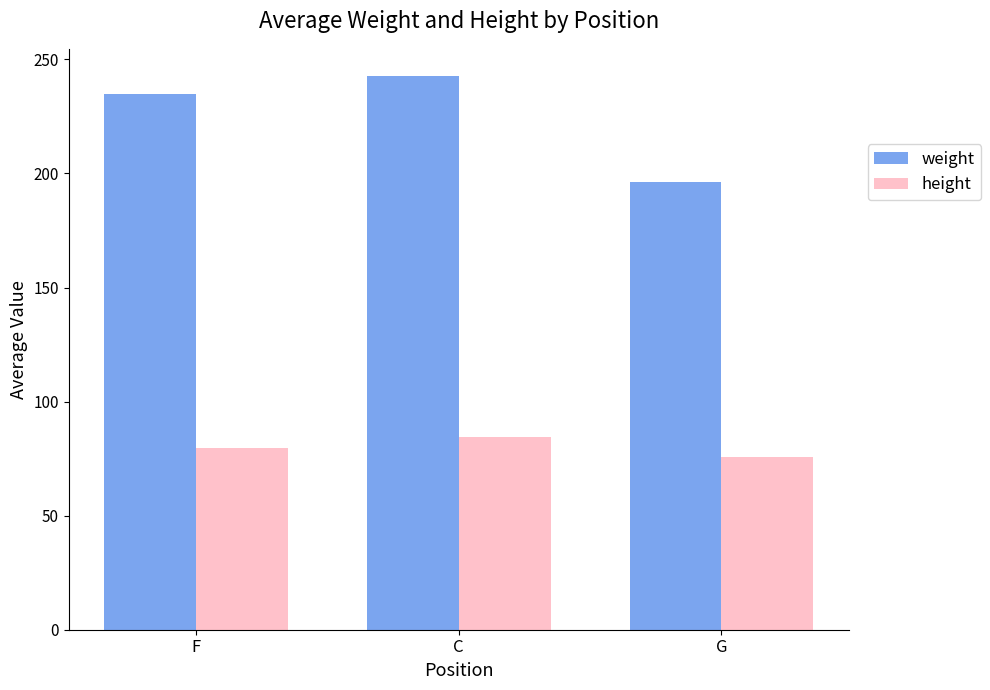

Which series changed the most between F and G?

weight